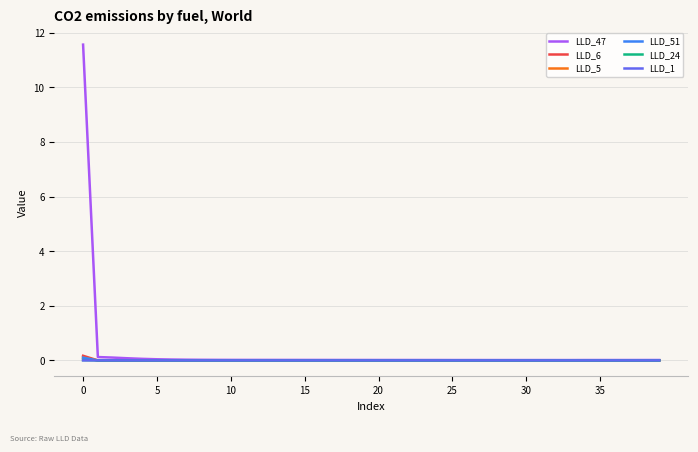

Which series has the widest spread of values?

LLD_47